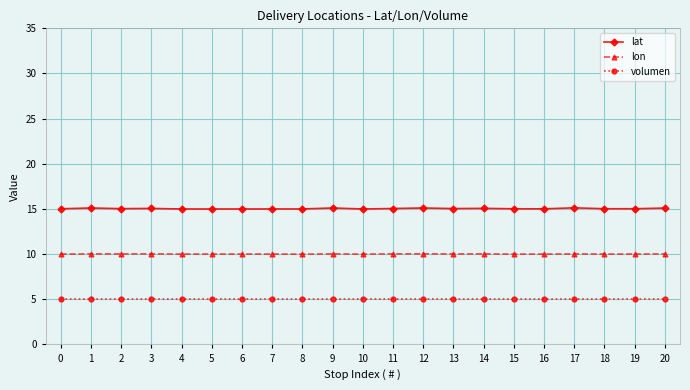

True or false: lon and lat cross at least once.

False